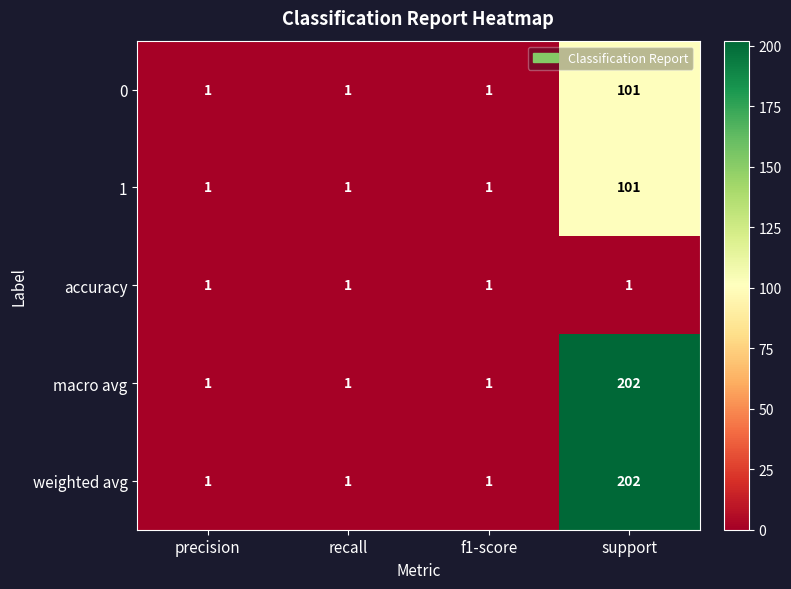

What is the smallest value displayed?

1